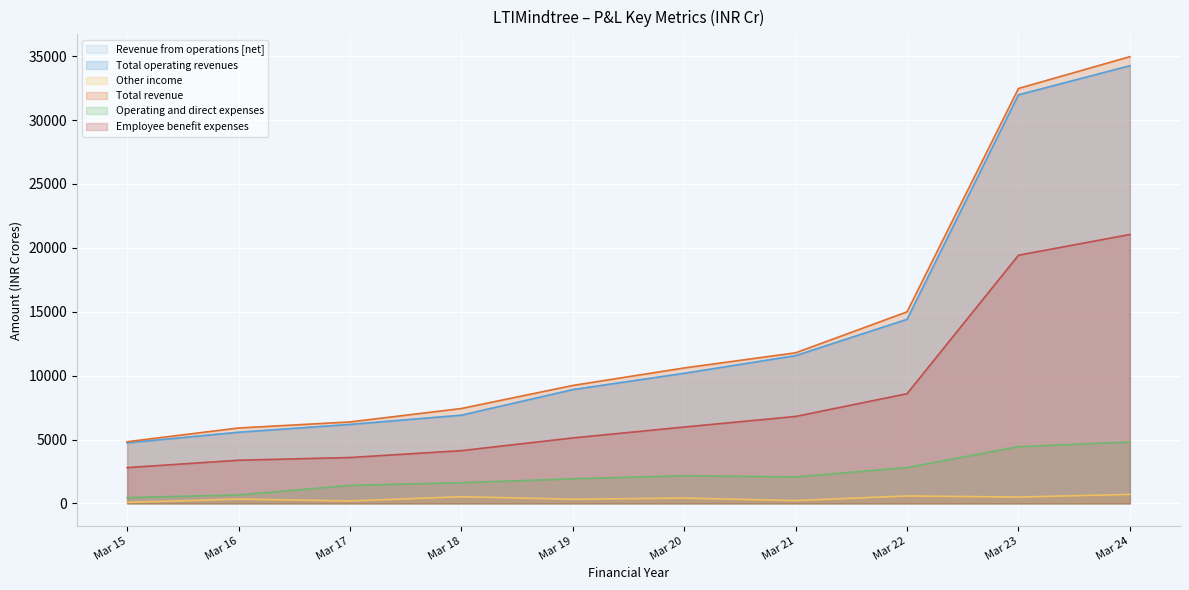

What is the difference between the Total revenue values at Mar 15 and Mar 22?

10162.3